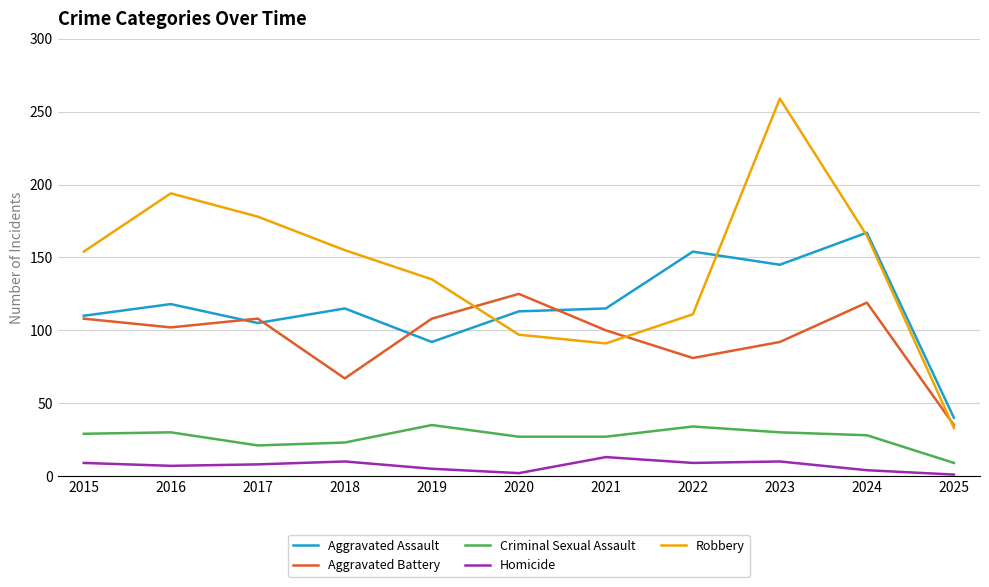

Where is the first local maximum for Aggravated Assault?

2016